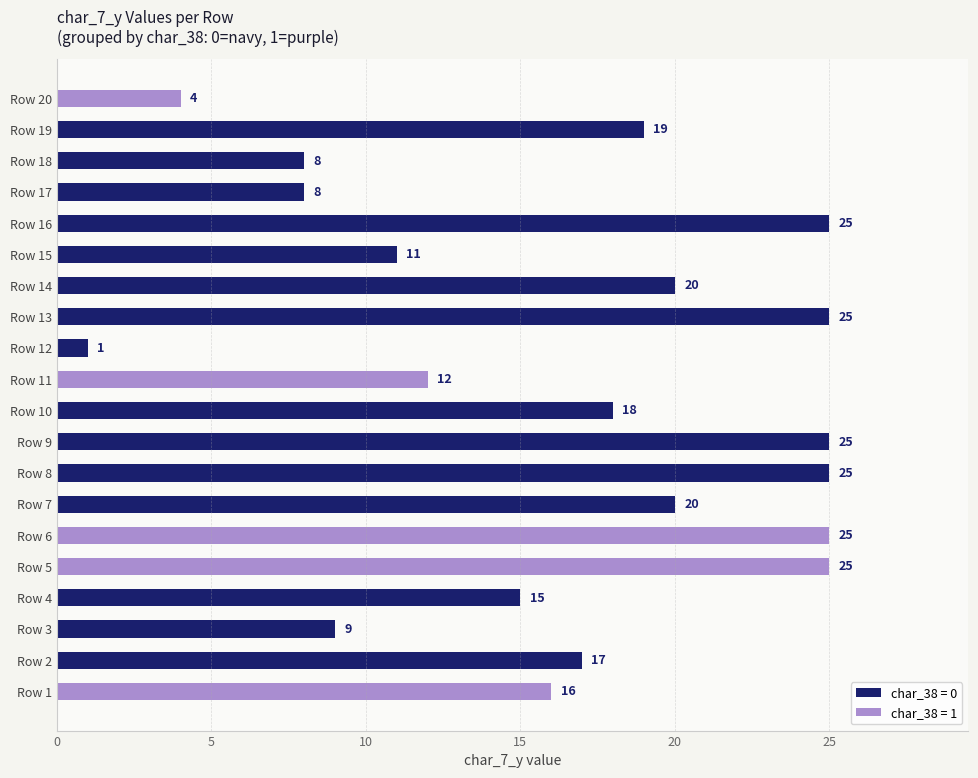

What is the minimum value for char_7_y?

1